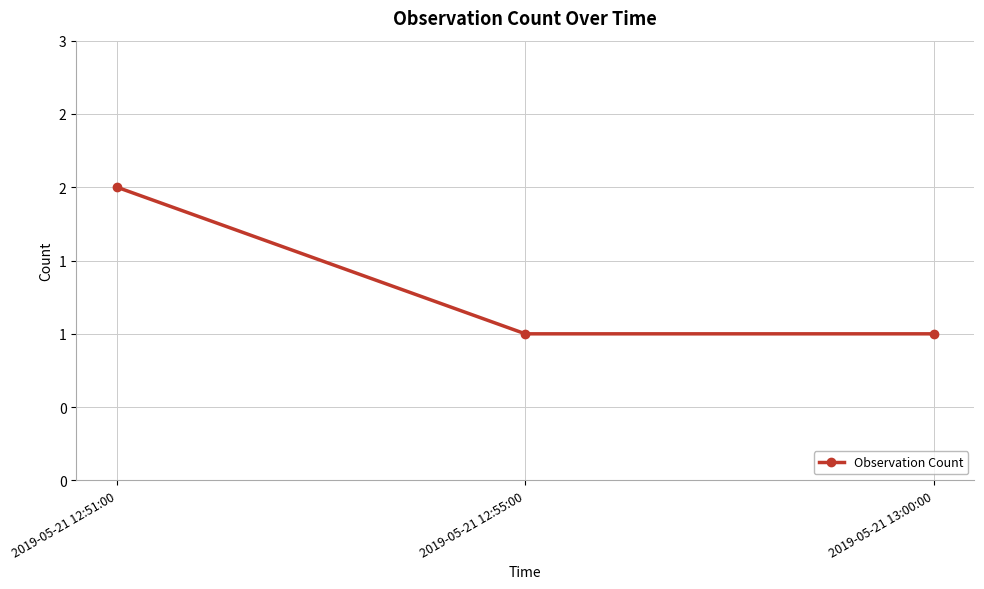

Does the chart have visible grid lines?

Yes